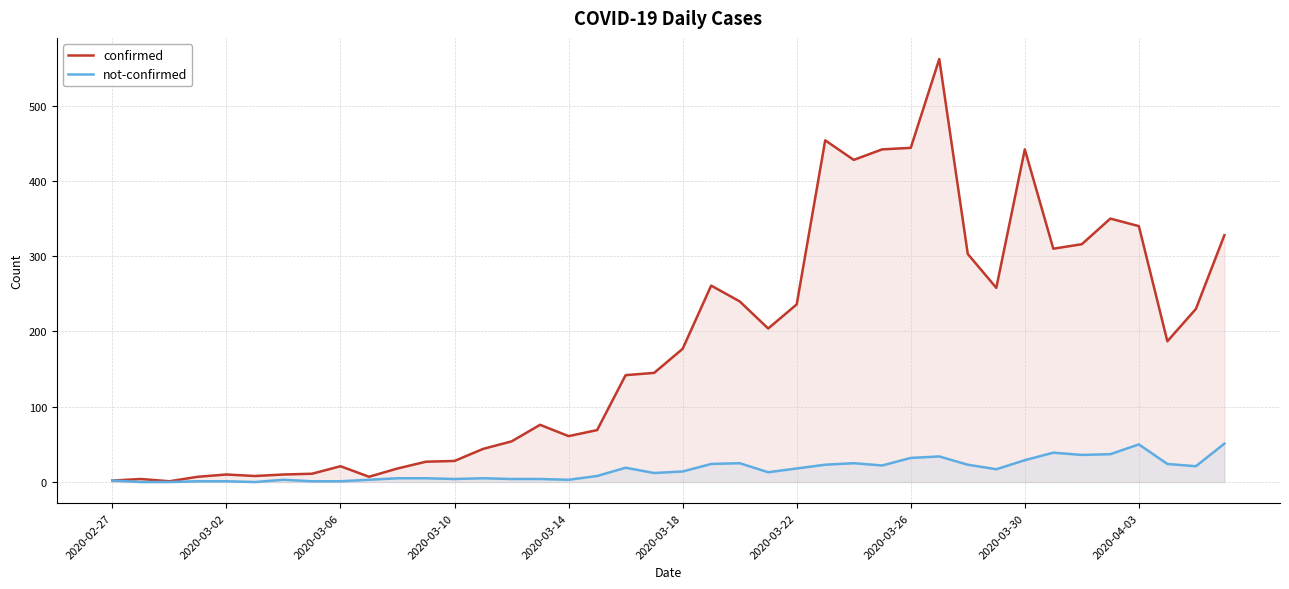

What is the highest value of the confirmed series?

562